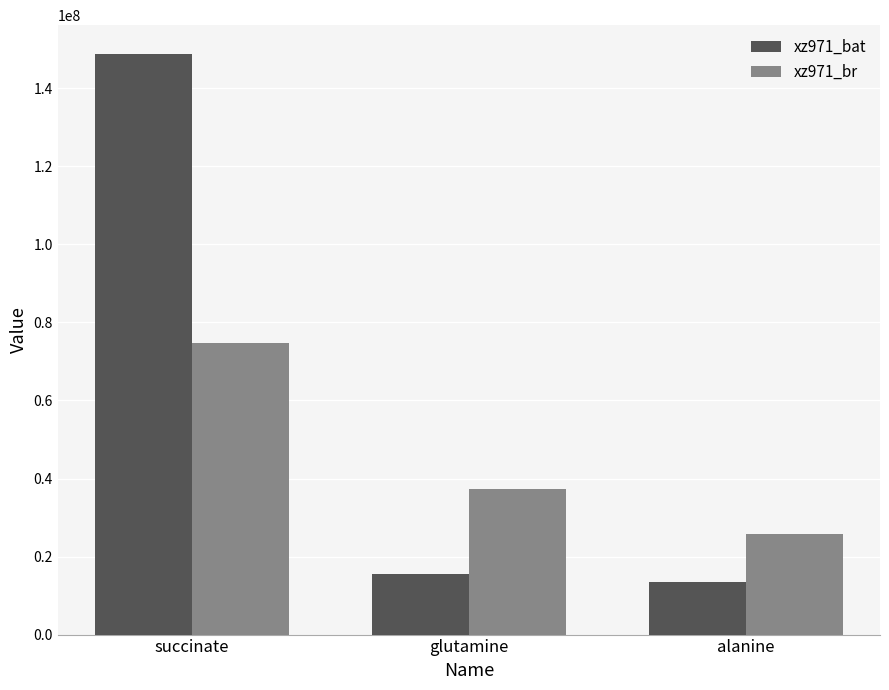

What position from the left is glutamine?

2